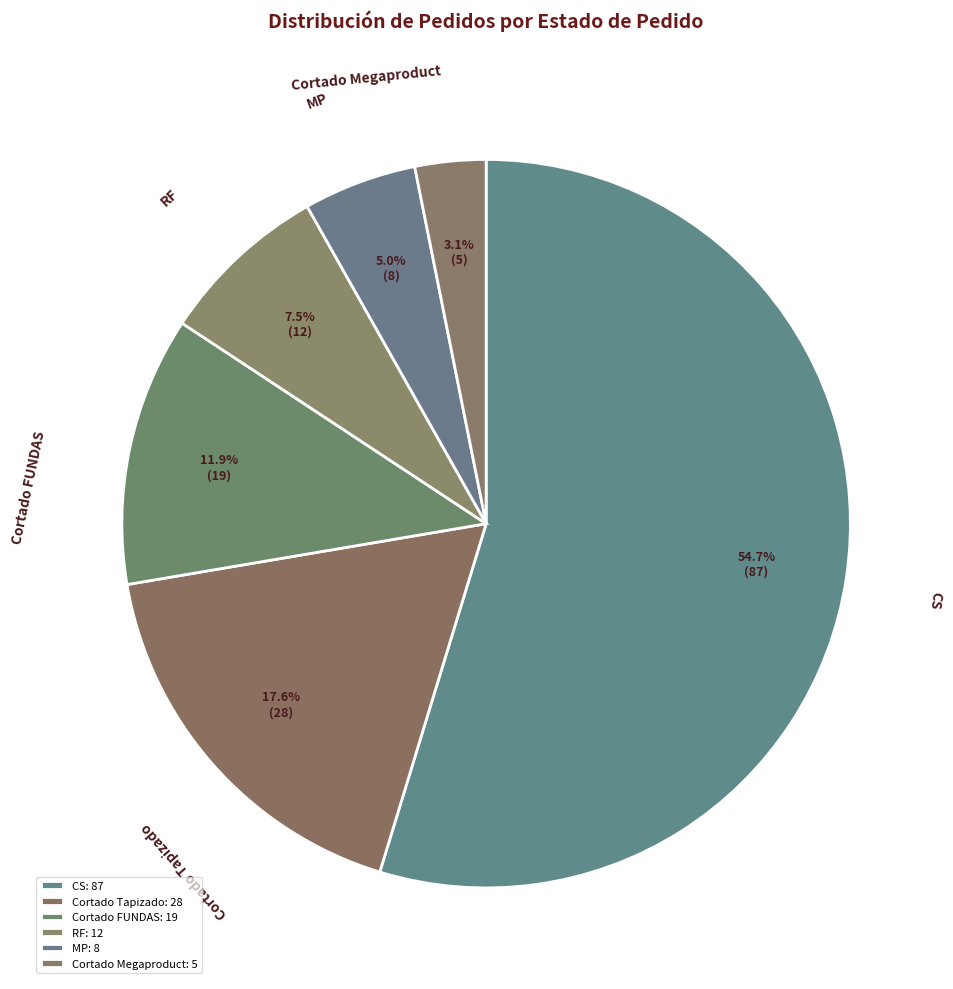

What is the largest slice in the pie chart?

CS